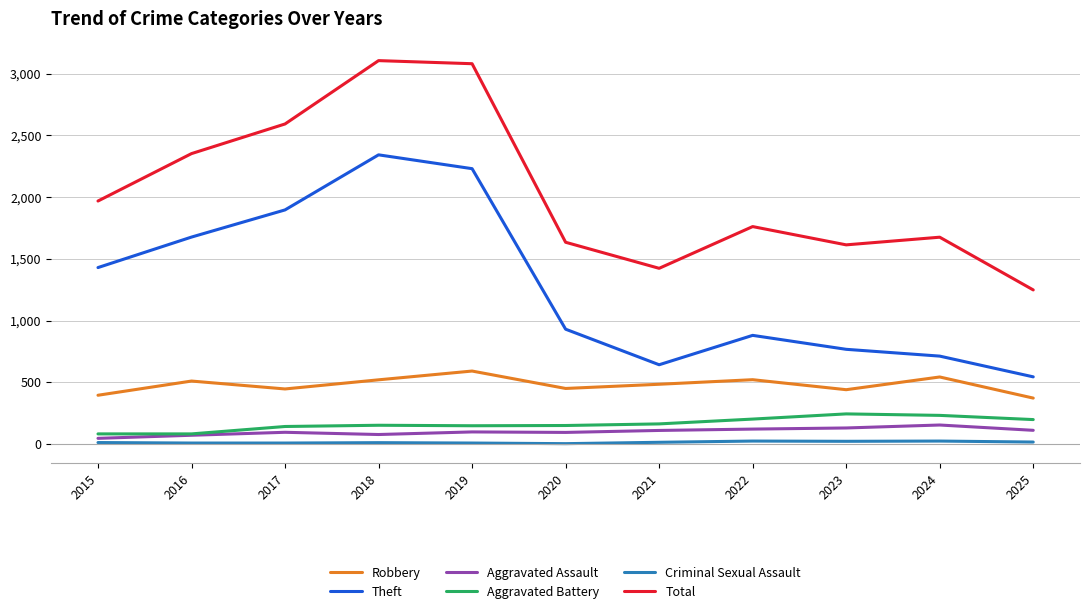

What is the total value across all series at 2023?

3216